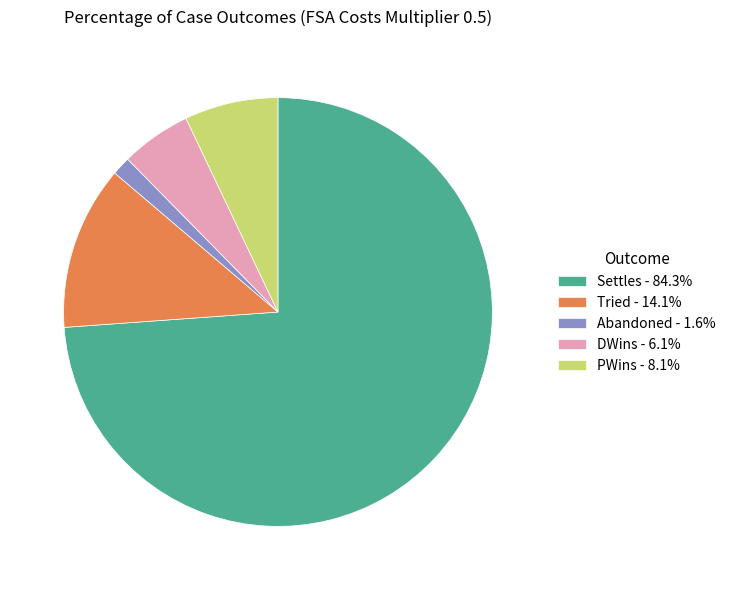

Rank the categories by value from lowest to highest.

Abandoned, DWins, PWins, Tried, Settles